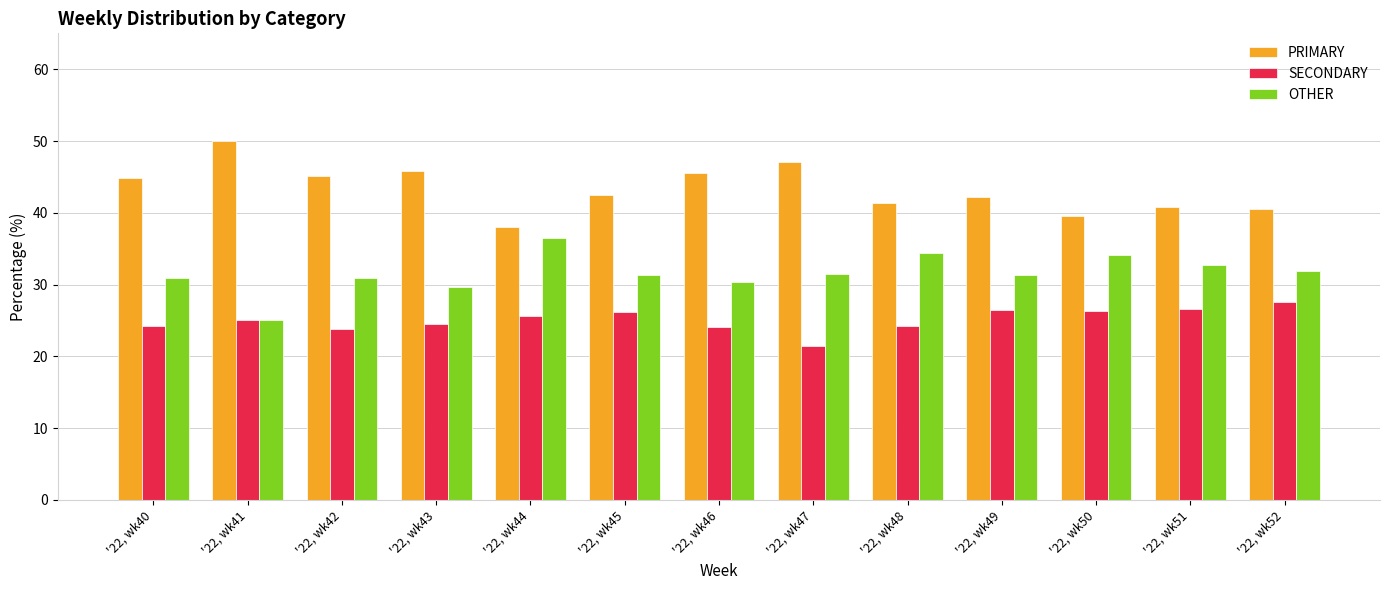

How many distinct data groups are displayed?

3